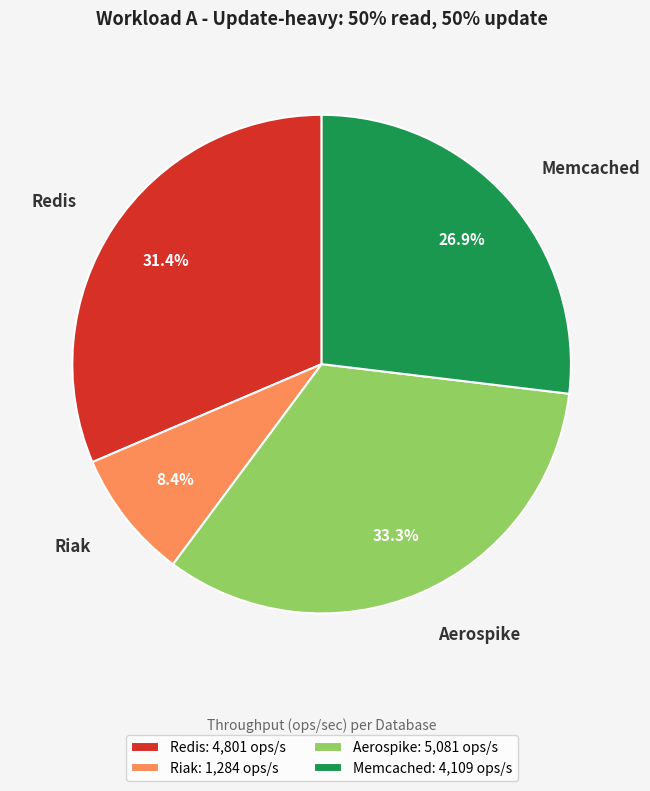

Which has a higher value, Memcached or Aerospike?

Aerospike